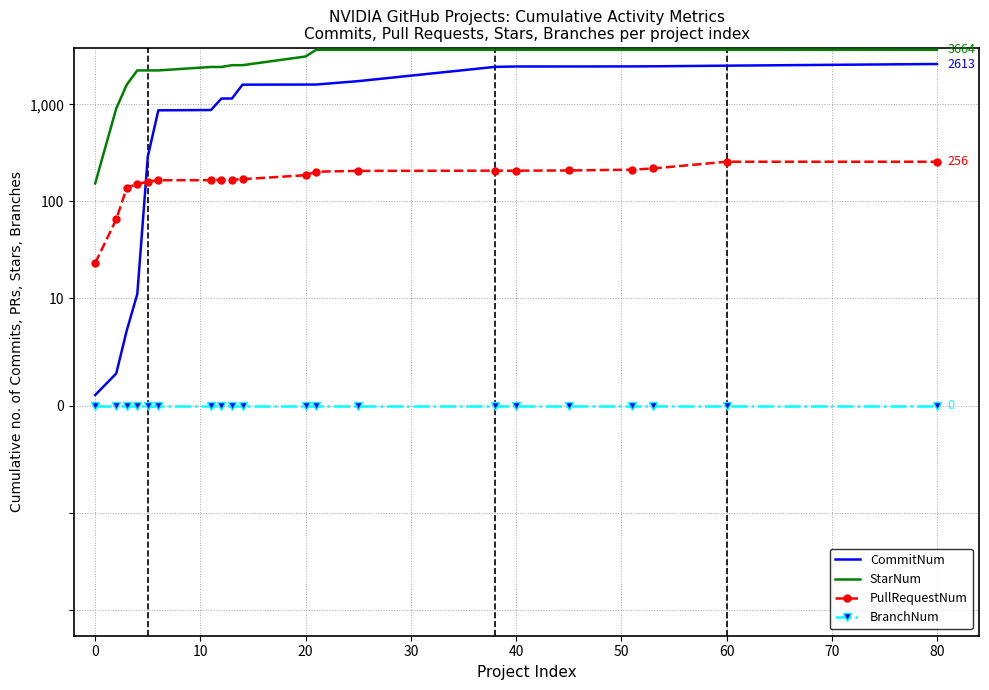

Which has a higher value, 19 or 10?

19